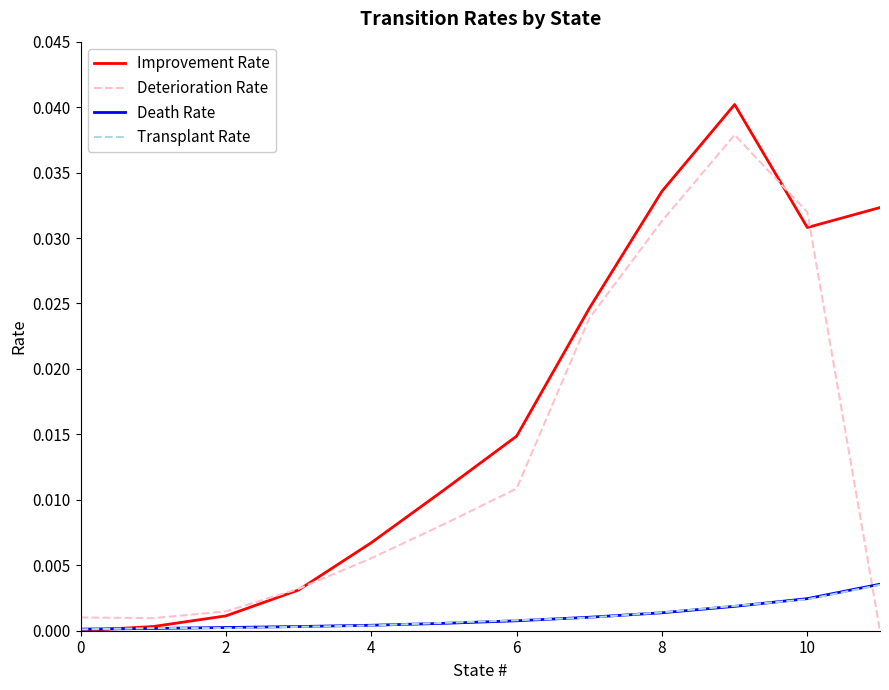

What are all the series names shown in the legend?

Improvement Rate, Deterioration Rate, Death Rate, Transplant Rate